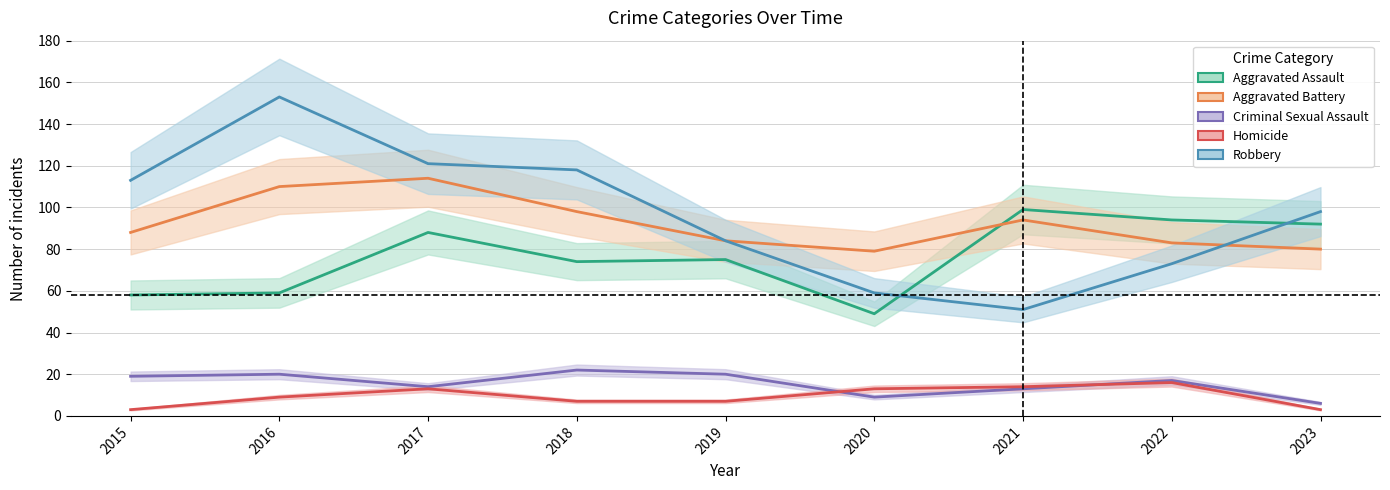

Reading left to right, transcribe all the data shown in this chart.

Aggravated Assault: 2015=58	2016=59	2017=88	2018=74	2019=75	2020=49	2021=99	2022=94	2023=92
Aggravated Battery: 2015=88	2016=110	2017=114	2018=98	2019=84	2020=79	2021=94	2022=83	2023=80
Criminal Sexual Assault: 2015=19	2016=20	2017=14	2018=22	2019=20	2020=9	2021=13	2022=17	2023=6
Homicide: 2015=3	2016=9	2017=13	2018=7	2019=7	2020=13	2021=14	2022=16	2023=3
Robbery: 2015=113	2016=153	2017=121	2018=118	2019=84	2020=59	2021=51	2022=73	2023=98